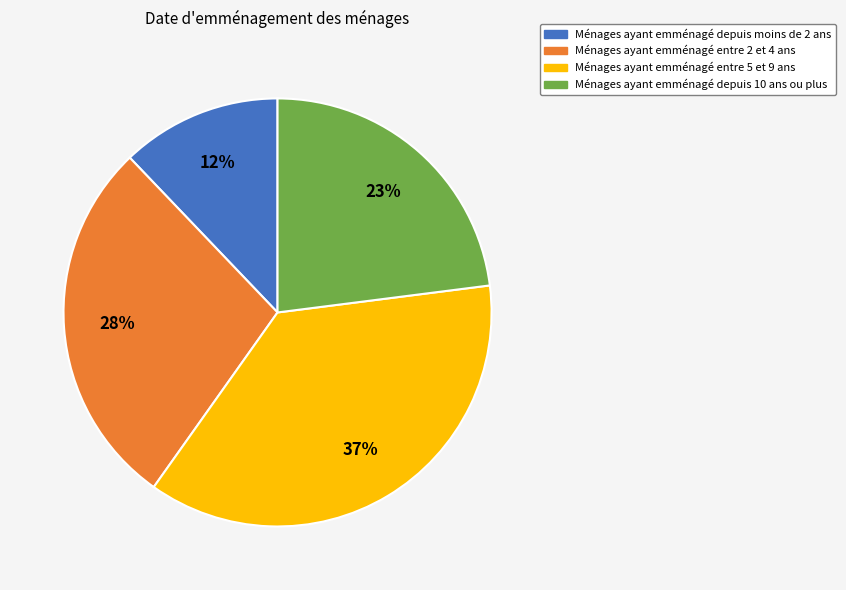

Does any single category account for the majority?

No